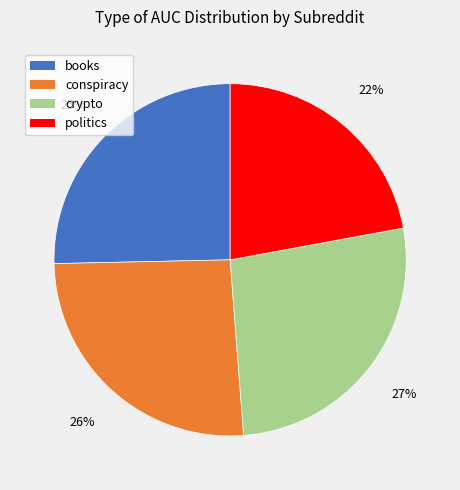

Combined, do conspiracy and books account for over 50%?

Yes